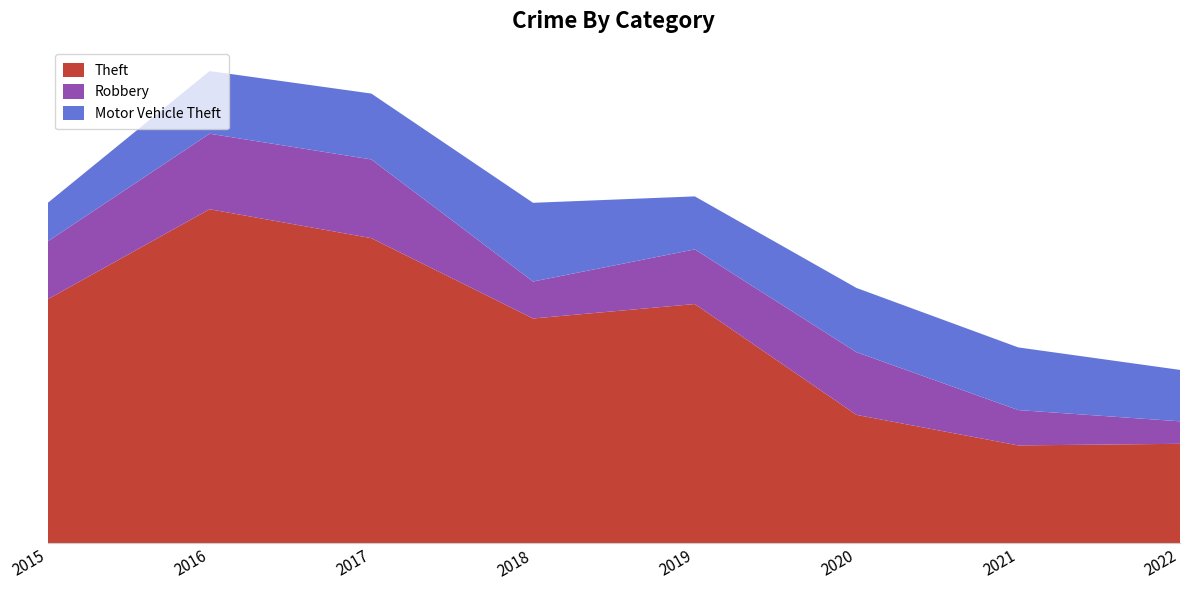

Reading right to left, what are all the values shown in this chart?

Theft: 2022=62	2021=61	2020=80	2019=149	2018=140	2017=190	2016=208	2015=152
Robbery: 2022=14	2021=22	2020=39	2019=34	2018=23	2017=49	2016=47	2015=36
Motor Vehicle Theft: 2022=32	2021=39	2020=40	2019=33	2018=49	2017=41	2016=39	2015=24